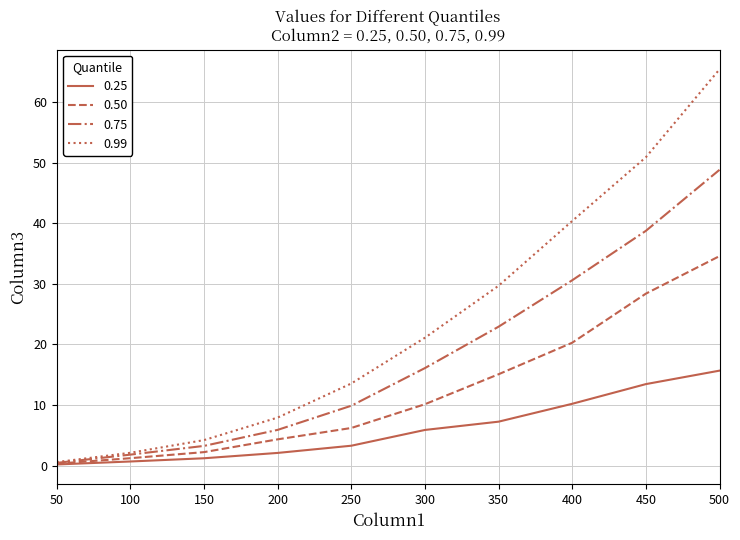

What is the difference between the maximum and second lowest values in the 0.99 series?

63.3